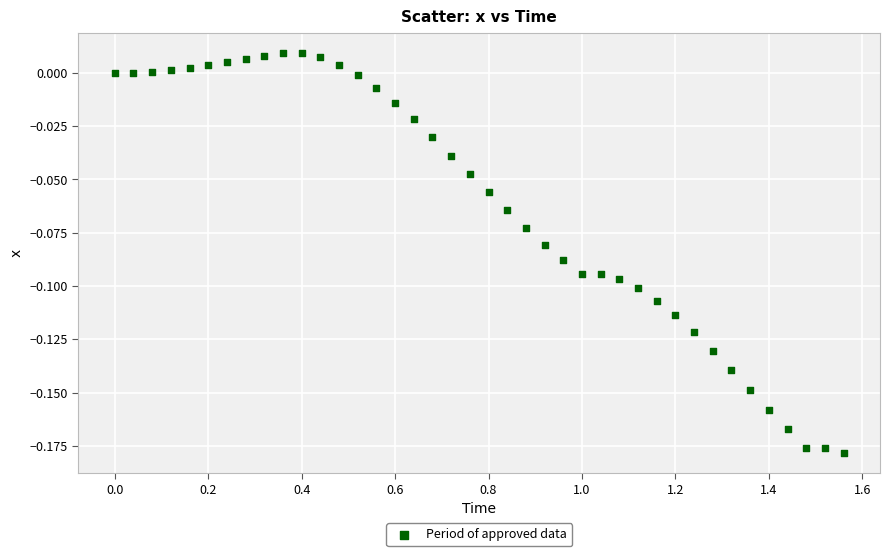

What is the range of X values (max minus min)?

1.6